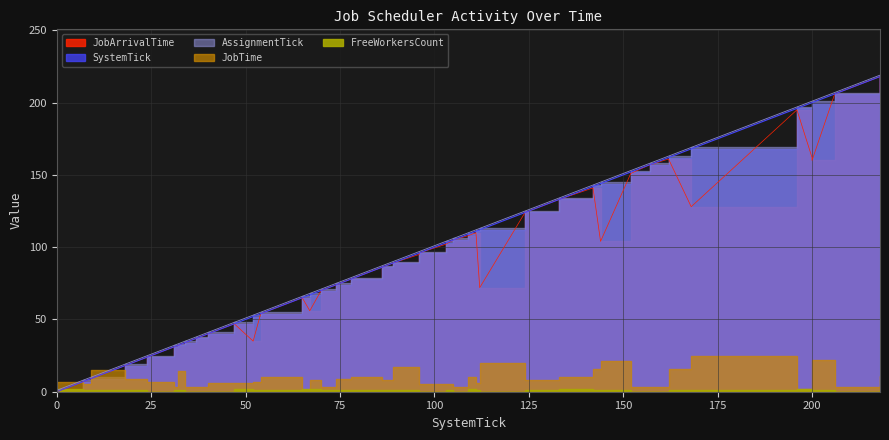

List the labels in order of SystemTick value, largest first.

218, 206, 200, 200, 196, 168, 162, 157, 152, 144, 142, 133, 124, 112, 111, 109, 105, 103, 96, 96, 89, 86, 78, 74, 70, 67, 65, 54, 52, 47, 40, 37, 34, 32, 31, 24, 18, 9, 7, 0